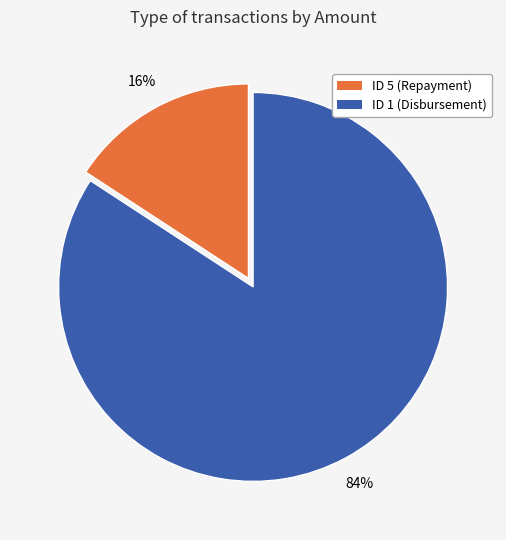

Which has a higher value, ID 1 (Disbursement) or ID 5 (Repayment)?

ID 1 (Disbursement)